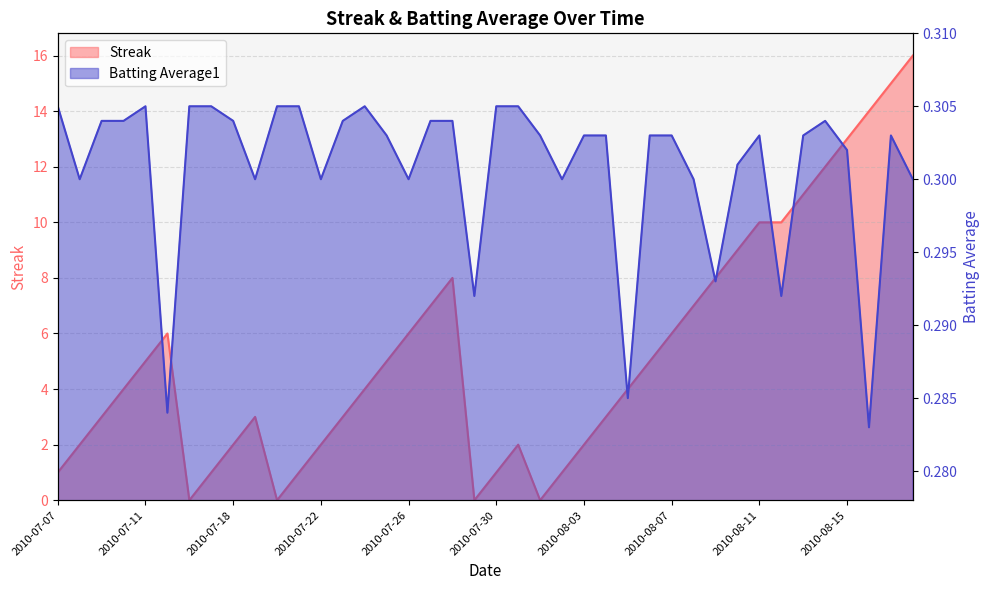

Reading left to right, extract all data points from this chart.

Streak: 1.0	2.0	3.0	4.0	5.0	6.0	0.0	1.0	2.0	3.0	0.0	1.0	2.0	3.0	4.0	5.0	6.0	7.0	8.0	0.0	1.0	2.0	0.0	1.0	2.0	3.0	4.0	5.0	6.0	7.0	8.0	9.0	10.0	10.0	11.0	12.0	13.0	14.0	15.0	16.0
Batting Average1: 0.3	0.3	0.3	0.3	0.3	0.3	0.3	0.3	0.3	0.3	0.3	0.3	0.3	0.3	0.3	0.3	0.3	0.3	0.3	0.3	0.3	0.3	0.3	0.3	0.3	0.3	0.3	0.3	0.3	0.3	0.3	0.3	0.3	0.3	0.3	0.3	0.3	0.3	0.3	0.3